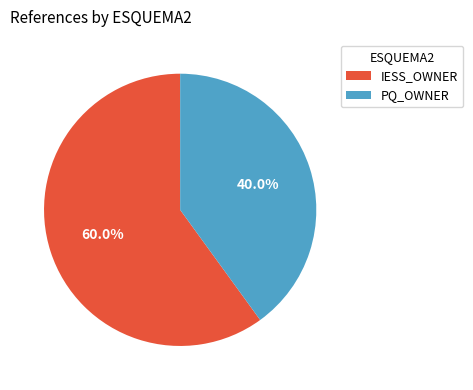

True or false: PQ_OWNER accounts for 40% of the total.

True